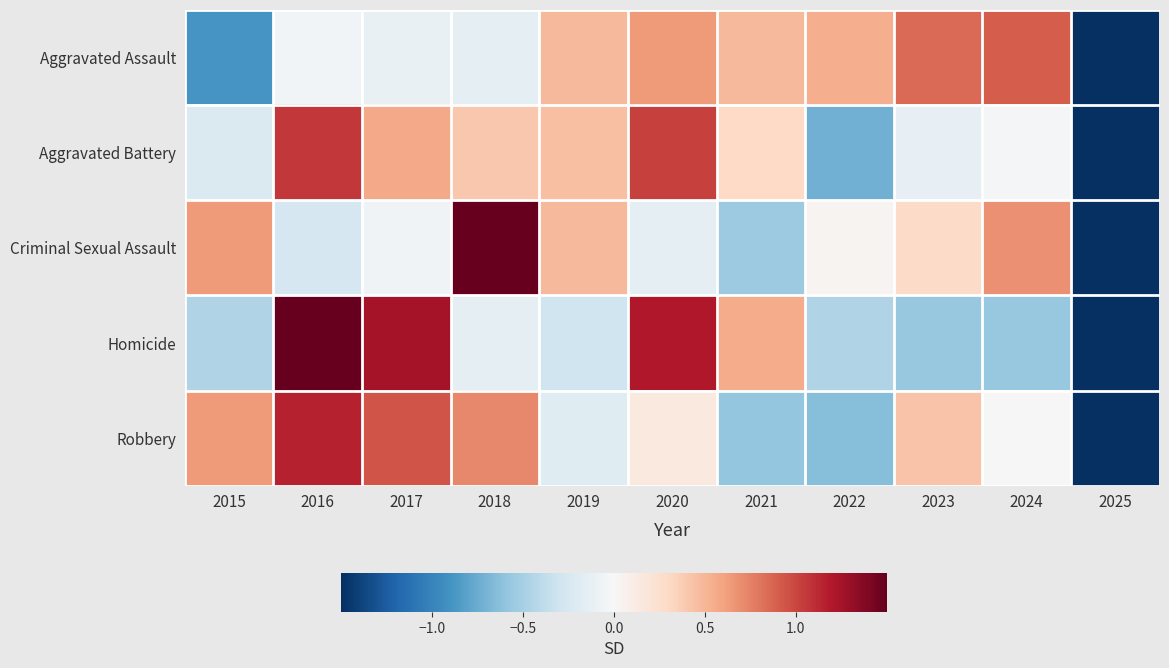

List the series in order of their peak value, lowest first.

Aggravated Assault, Aggravated Battery, Robbery, Homicide, Criminal Sexual Assault